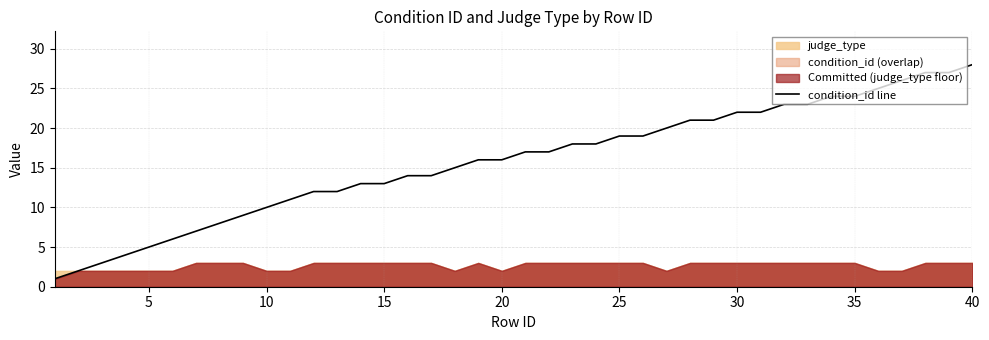

What is the difference between the maximum and minimum values?

27